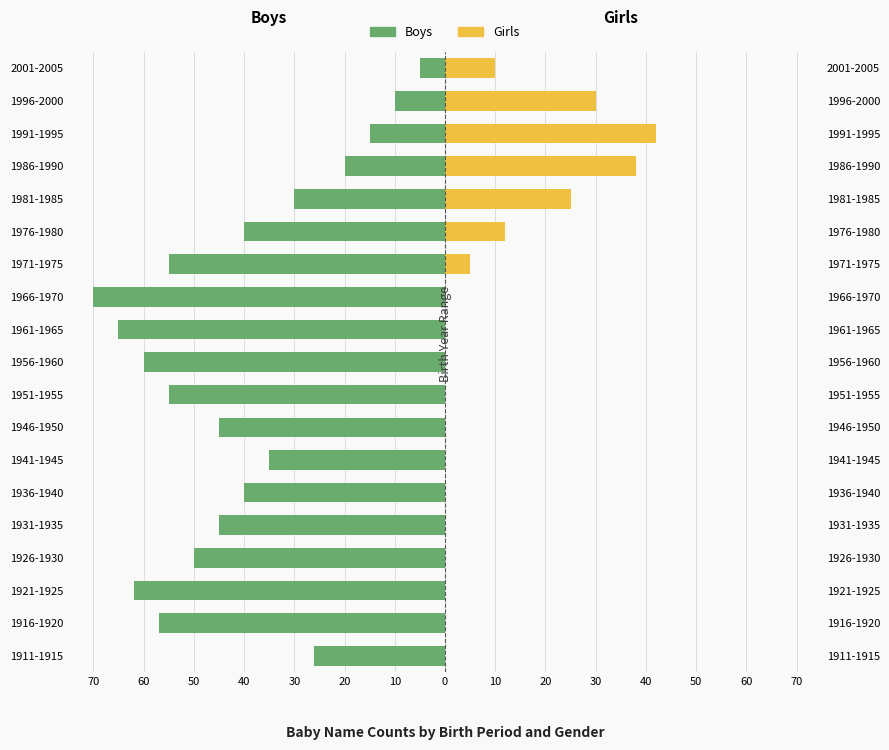

Is the value of Boys at 1931-1935 greater than the value of Girls at 2001-2005?

No